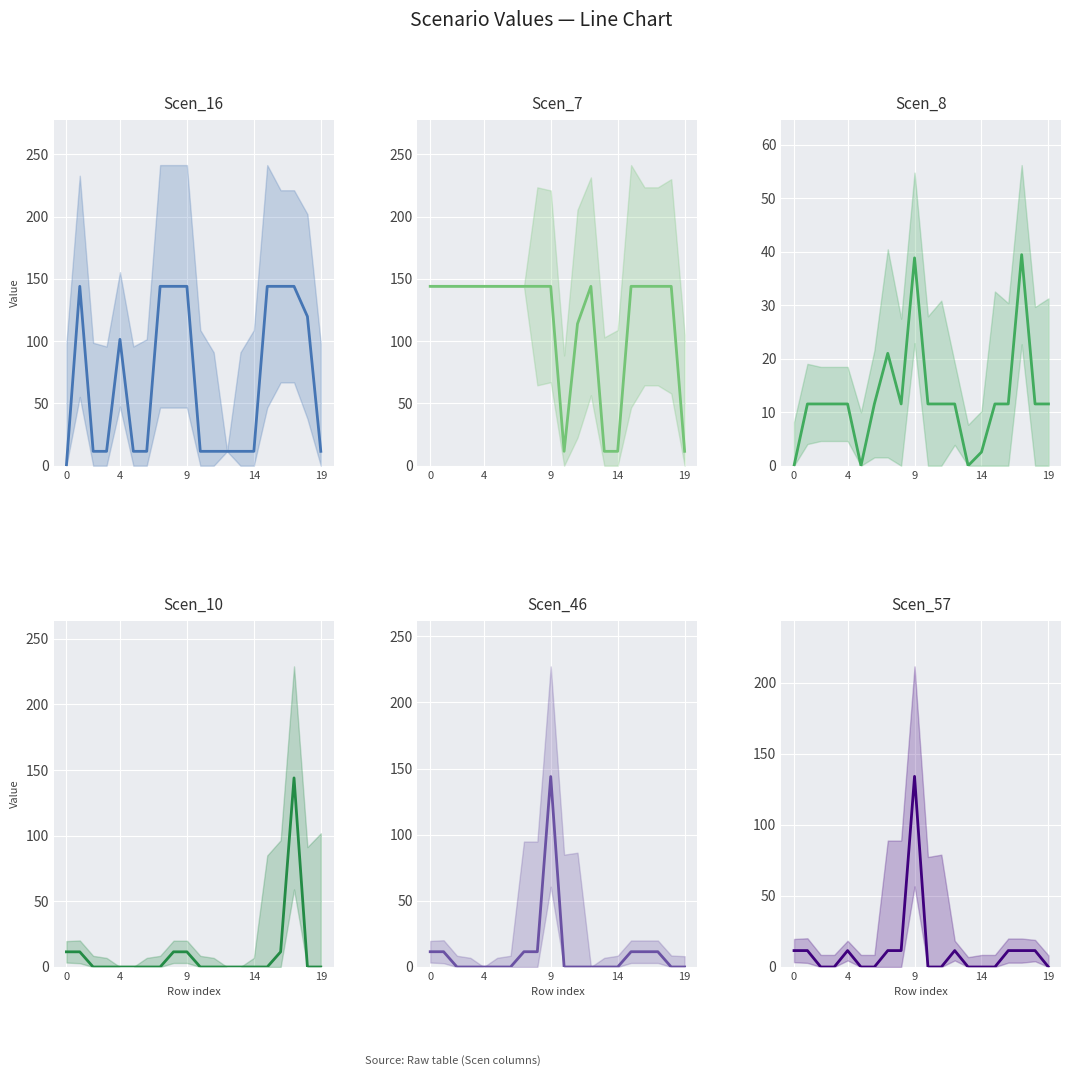

How many data points in Scen_8 are above 11?

16